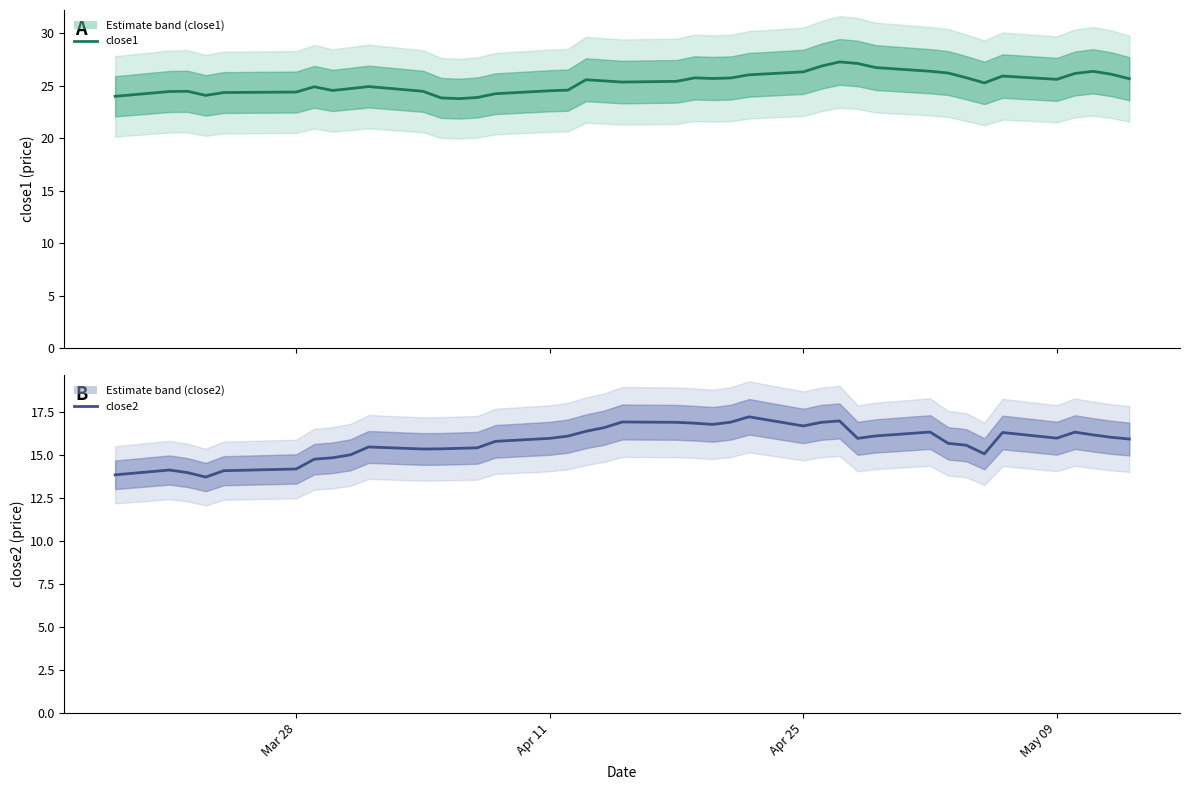

What is the maximum value shown in the chart?

27.3